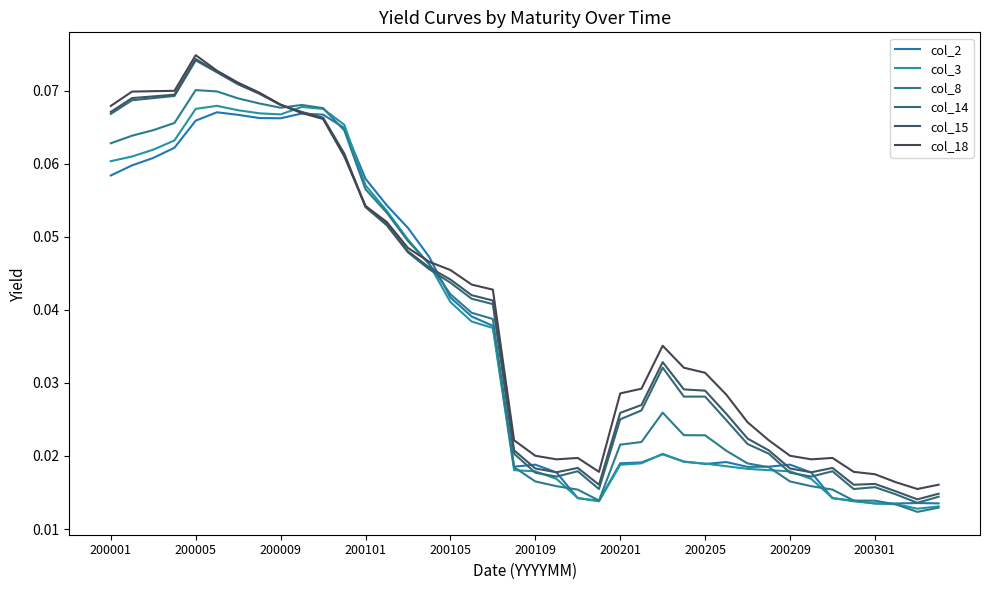

Does the chart display data point markers on the line(s)?

No